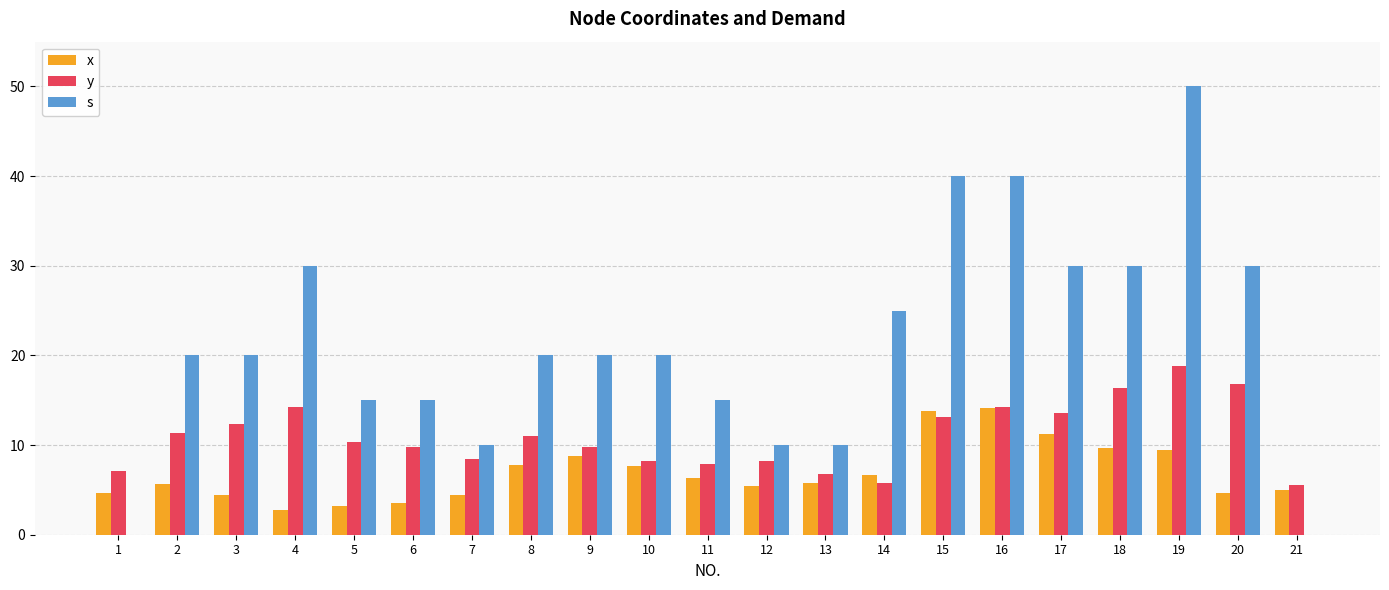

What is the greatest value displayed?

50.0